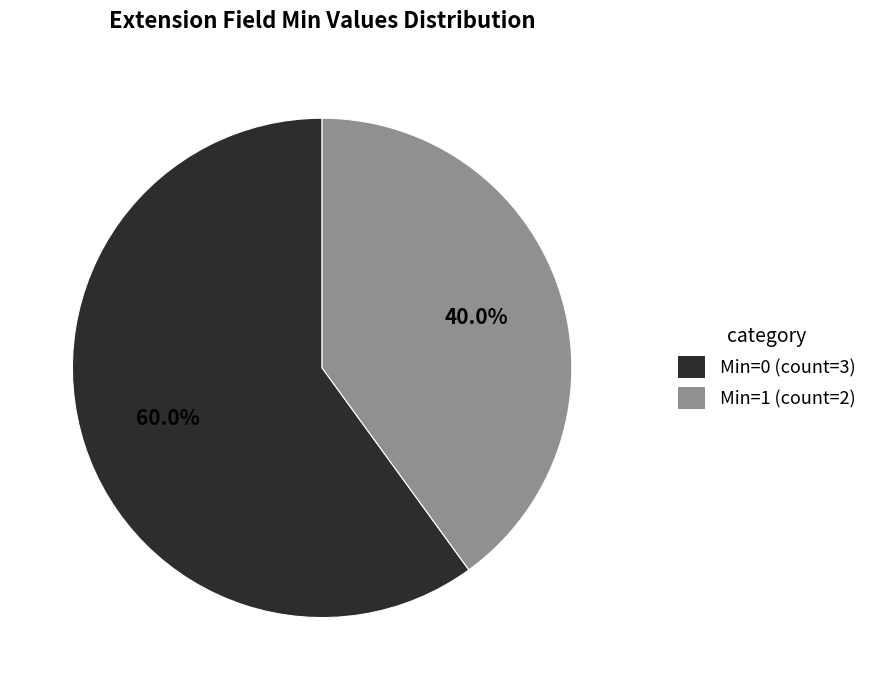

Does any single category account for the majority?

Yes